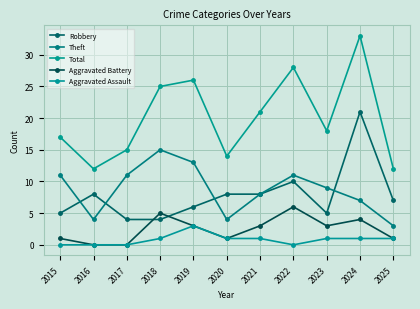

How many values in the Total series are below 18?

5